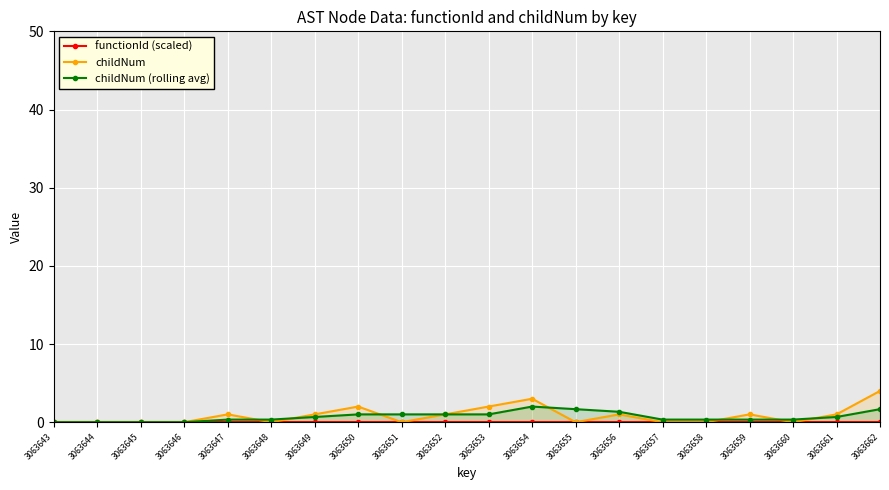

Is the value of childNum at 3063662 greater than the value of functionId (scaled) at 3063662?

Yes